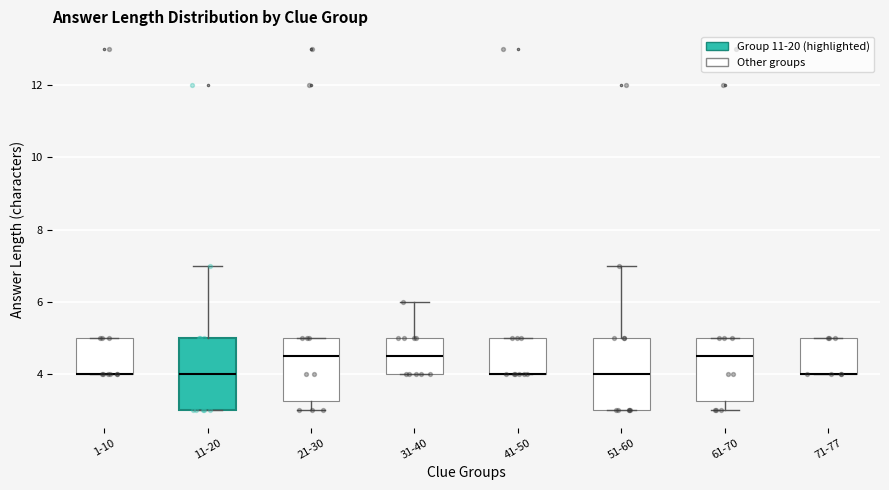

Reading left to right, read every box against the y-axis: the position of its median line, the range the box covers, and the ends of its whiskers. The values are not printed on the chart, so give them approximately, as read against the axis.

1-10: median 4.0 (drawn on the box's lower edge), box 4.0 to 5.0, whiskers 4.0 to 5.0
11-20: median 4.0, box 3.0 to 5.0, whiskers 3.0 to 7.0
21-30: median 4.6, box 3.2 to 5.0, whiskers 3.0 to 5.0
31-40: median 4.6, box 4.0 to 5.0, whiskers 4.0 to 6.0
41-50: median 4.0 (drawn on the box's lower edge), box 4.0 to 5.0, whiskers 4.0 to 5.0
51-60: median 4.0, box 3.0 to 5.0, whiskers 3.0 to 7.0
61-70: median 4.6, box 3.2 to 5.0, whiskers 3.0 to 5.0
71-77: median 4.0 (drawn on the box's lower edge), box 4.0 to 5.0, whiskers 4.0 to 5.0